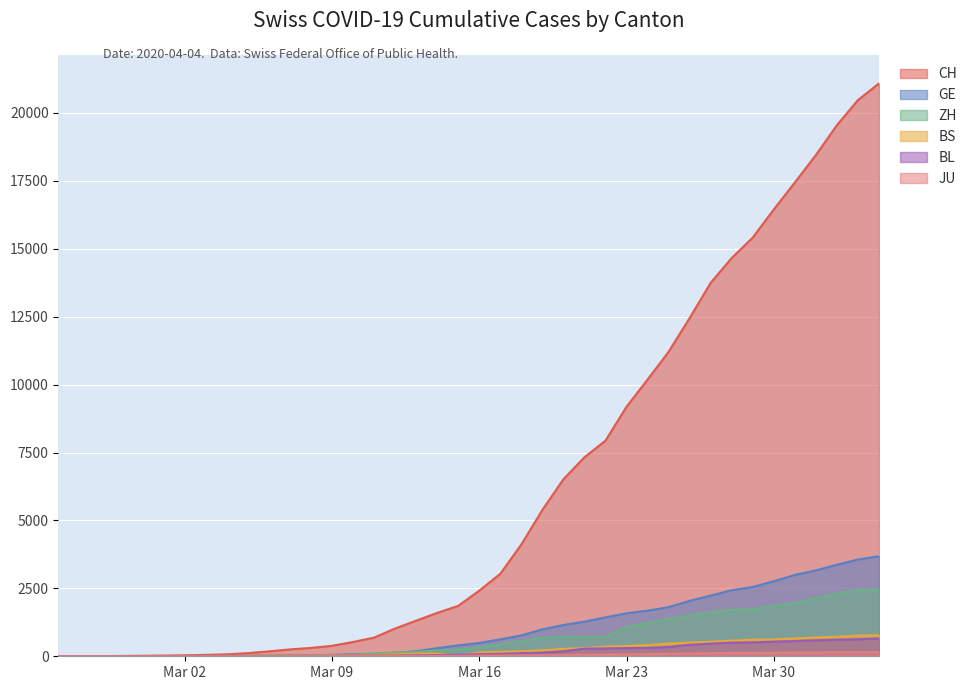

What is the label of the 30th point from the left?

2020-03-25